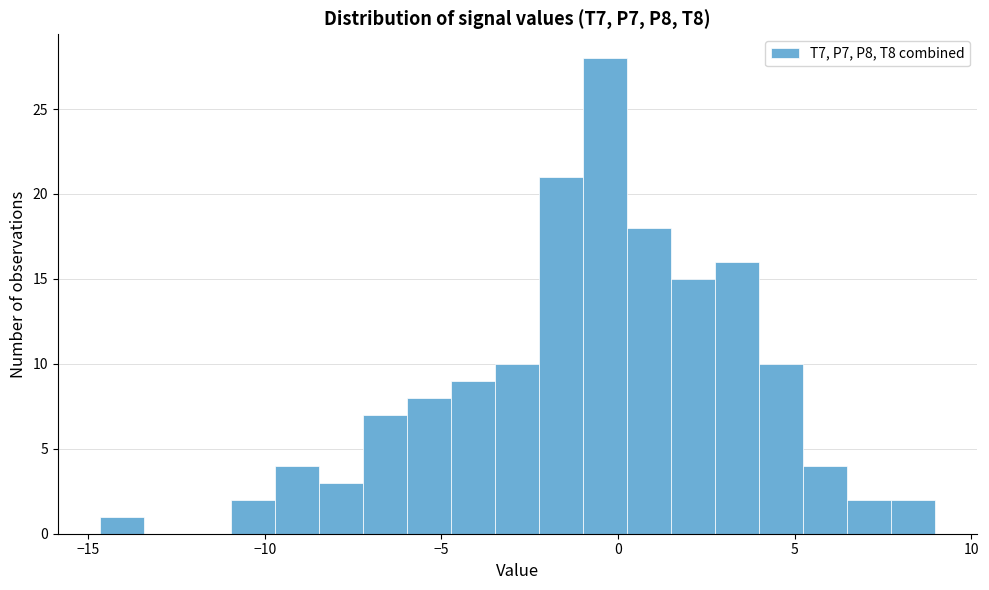

Around what value on the x-axis is the tallest bar? Give the approximate position of its centre, as read against the axis.

-0.5